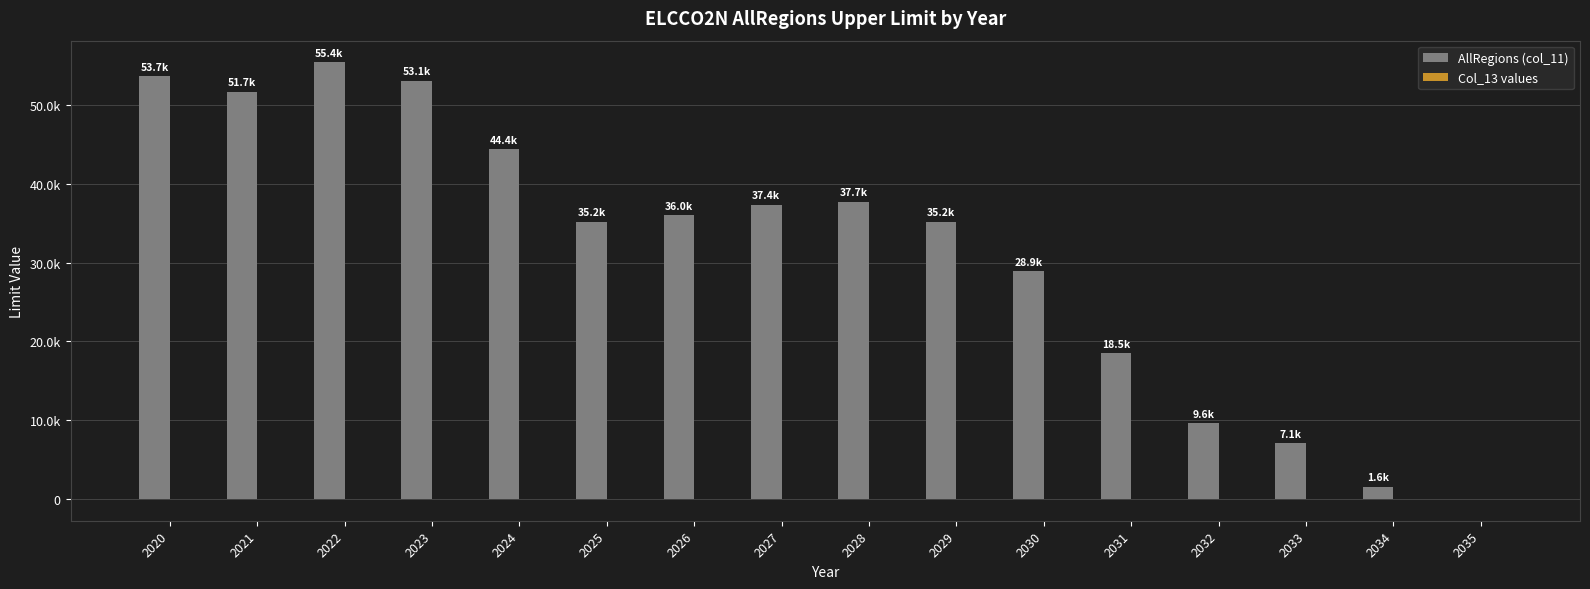

What is the sum of the AllRegions (col_11) values at 2021 and 2029?

86863.4